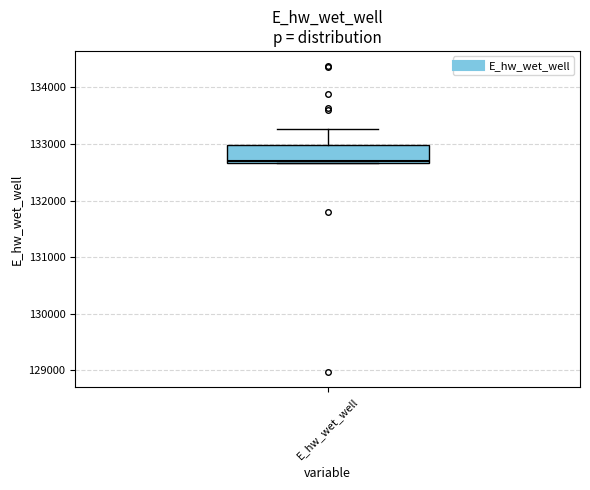

Read this box plot against the y-axis: the position of the median line, the range covered by the box, and the ends of both whiskers. The values are not printed on the chart, so give them approximately, as read against the axis.

median 132700, box 132700 to 133000, whiskers 132700 to 133300